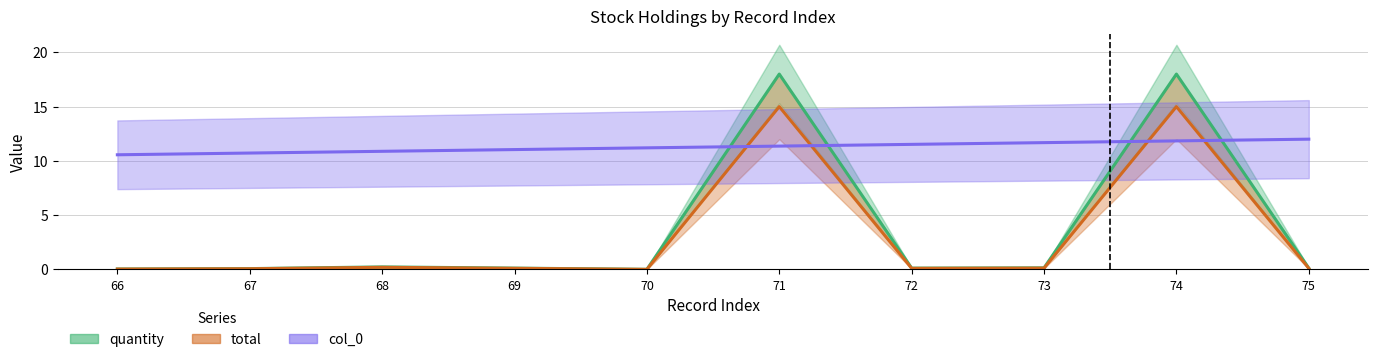

How many times do quantity and col_0 cross each other?

4